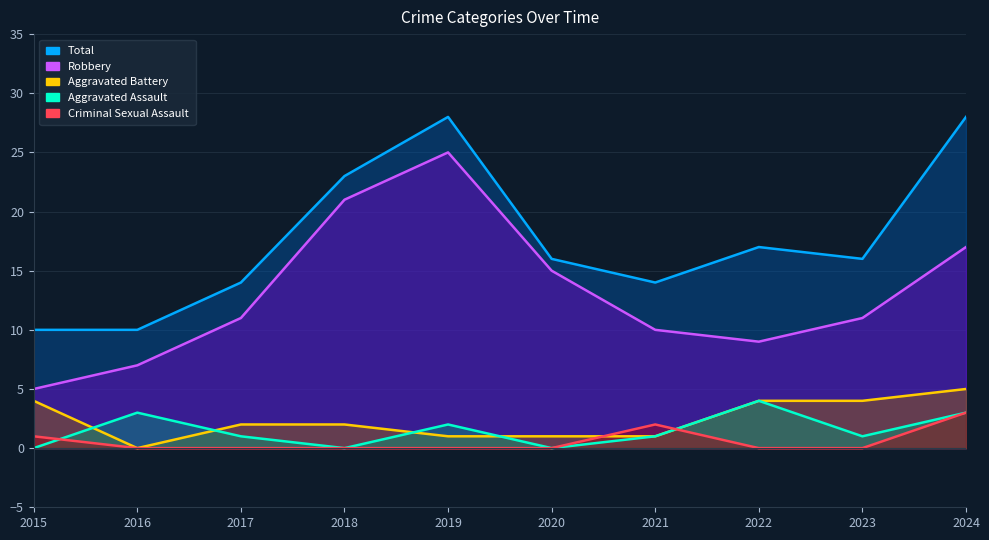

At 2015, list the series in order from smallest to largest.

Aggravated Assault, Criminal Sexual Assault, Aggravated Battery, Robbery, Total